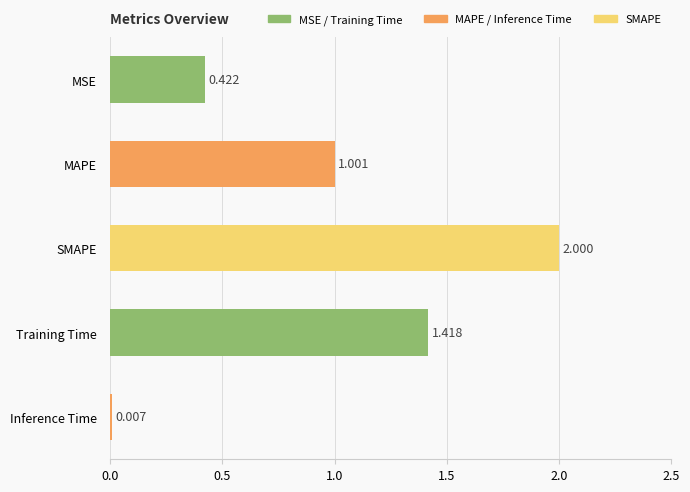

At which category does the chart reach its peak across all series?

SMAPE